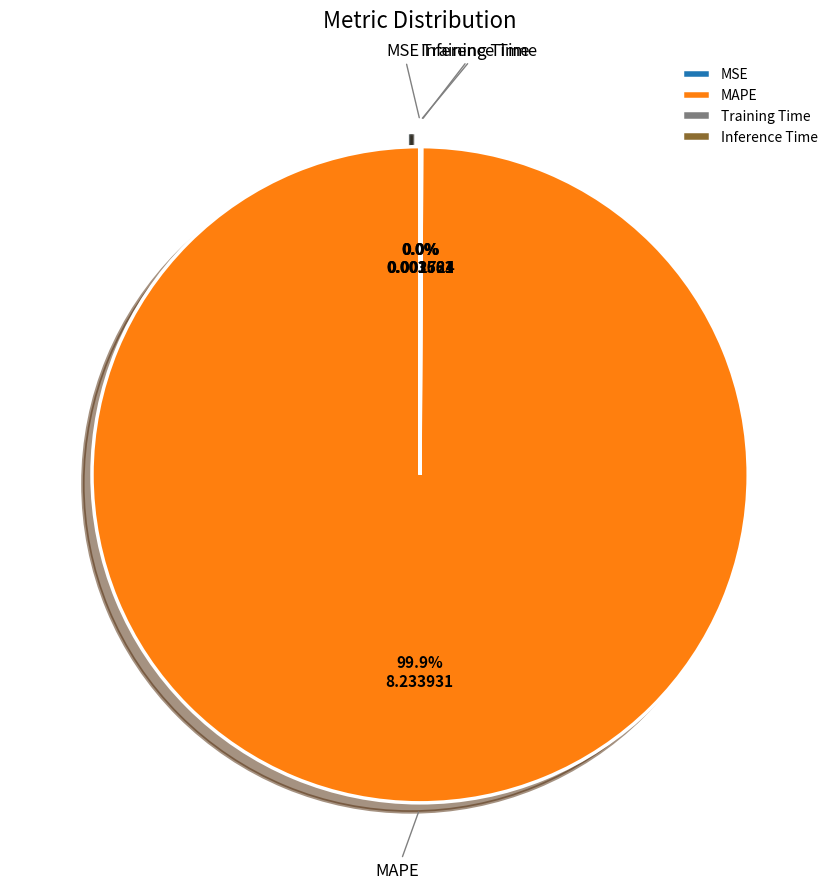

Is there a majority slice in this chart?

Yes